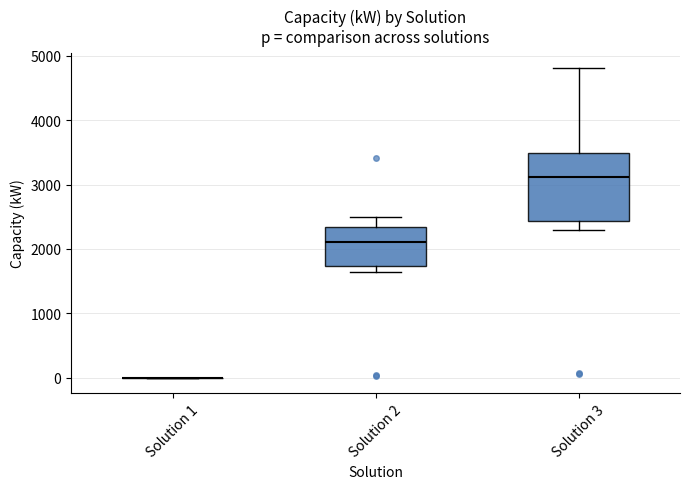

Reading left to right, transcribe this box plot: for each box, give where its median line is, the range the box spans, and where its two whiskers end, as read against the y-axis. The values are not printed on the chart, so give them approximately, as read against the axis.

Solution 1: box collapsed to a line at 0, whiskers 0 to 0
Solution 2: median 2100, box 1700 to 2300, whiskers 1600 to 2500
Solution 3: median 3100, box 2400 to 3500, whiskers 2300 to 4800